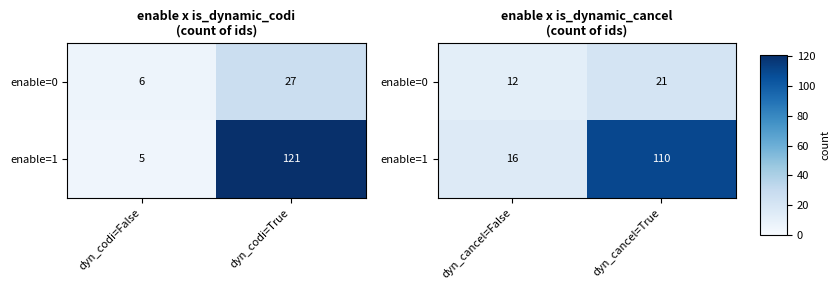

At how many categories does at least one series exceed 0?

2